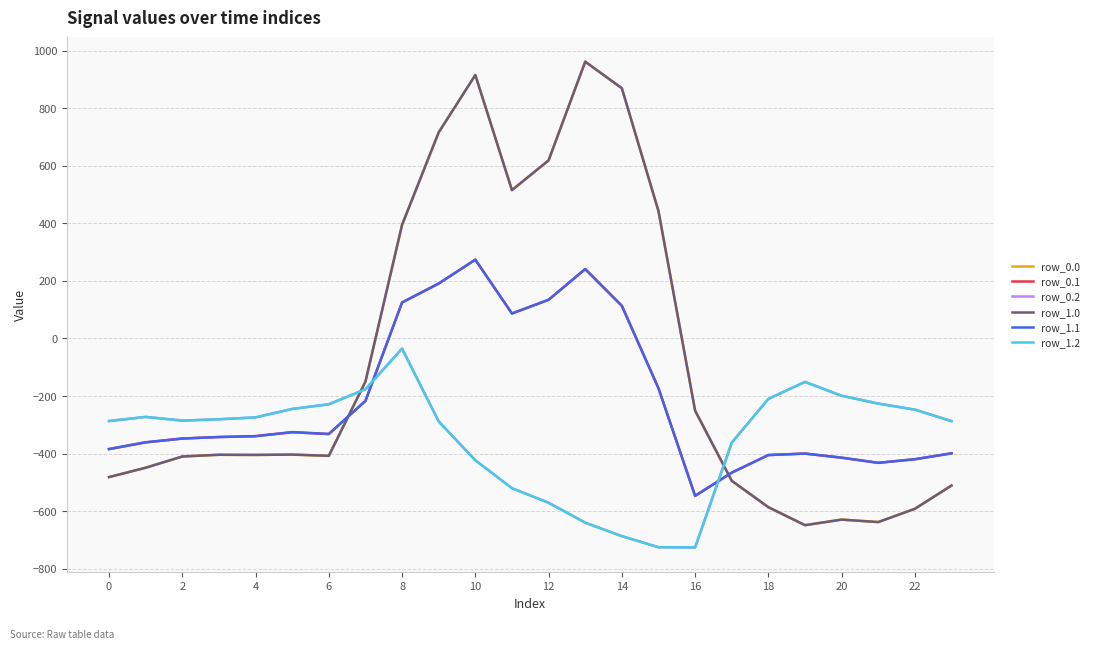

At which label does row_1.0 reach its minimum?

19